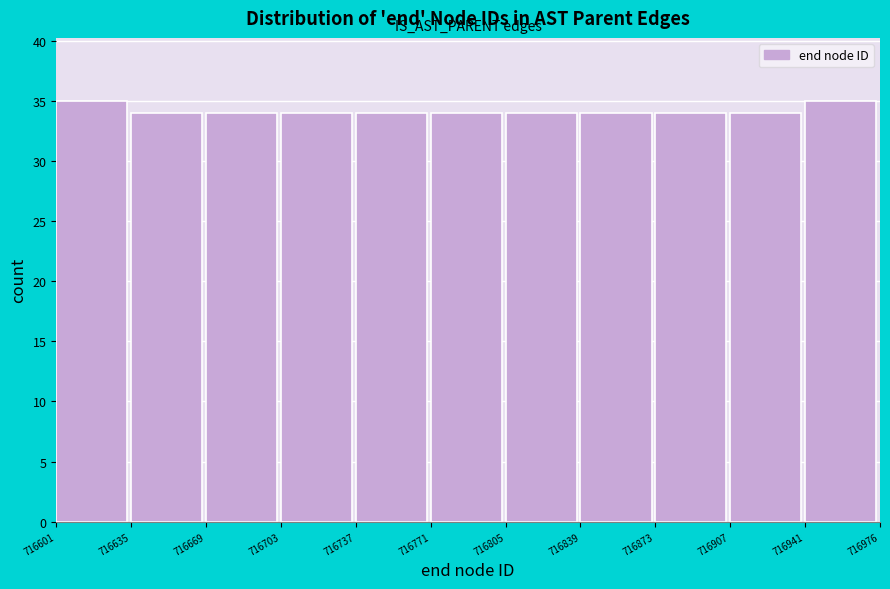

Reading left to right, transcribe this chart: for each bar, give the range it covers on the x-axis and its height. The values are not printed on the chart, so give them approximately, as read against the axis.

716601 to 716635: 35
716635 to 716669: 34
716669 to 716703: 34
716703 to 716737: 34
716737 to 716771: 34
716771 to 716805: 34
716805 to 716839: 34
716839 to 716873: 34
716873 to 716907: 34
716907 to 716941: 34
716941 to 716976: 35